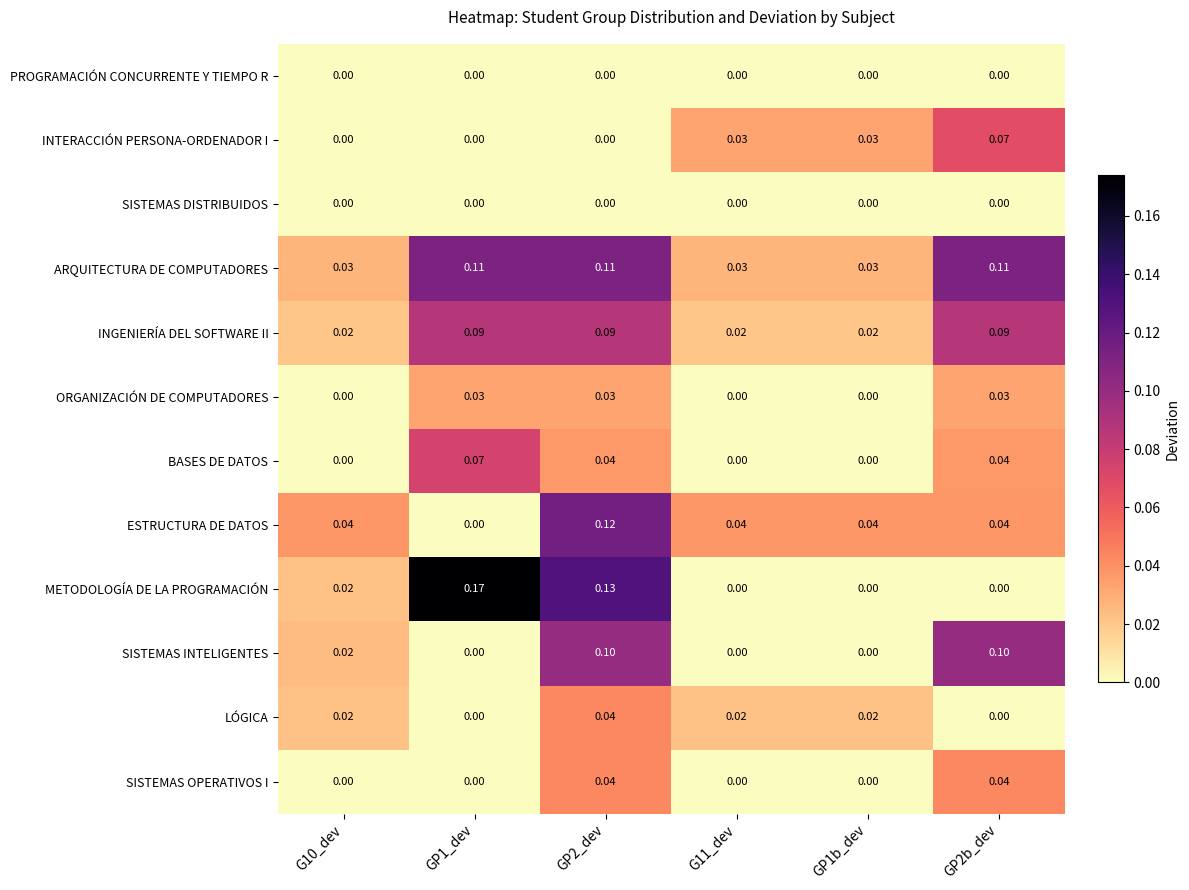

Which series has the largest range (max minus min)?

METODOLOGÍA DE LA PROGRAMACIÓN